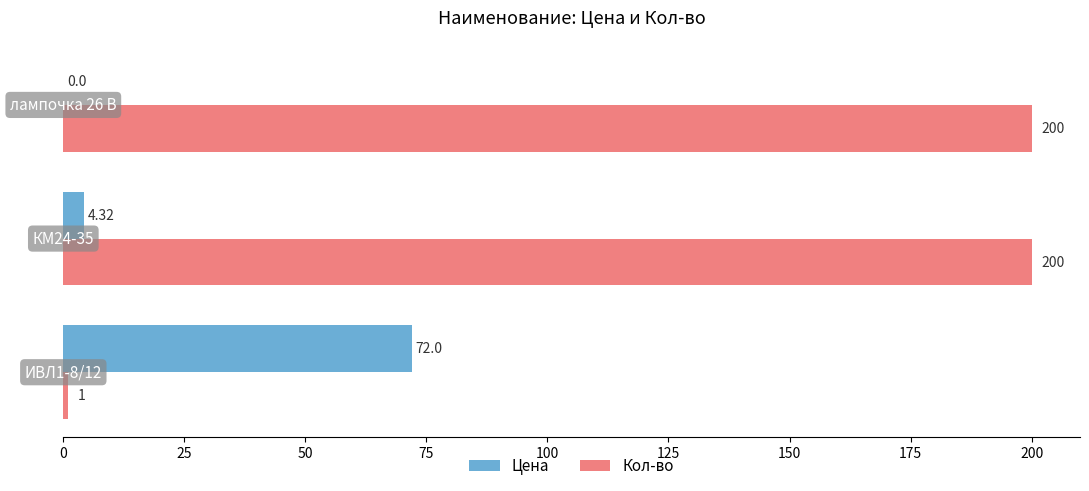

Which series has the largest total across all categories?

Кол-во